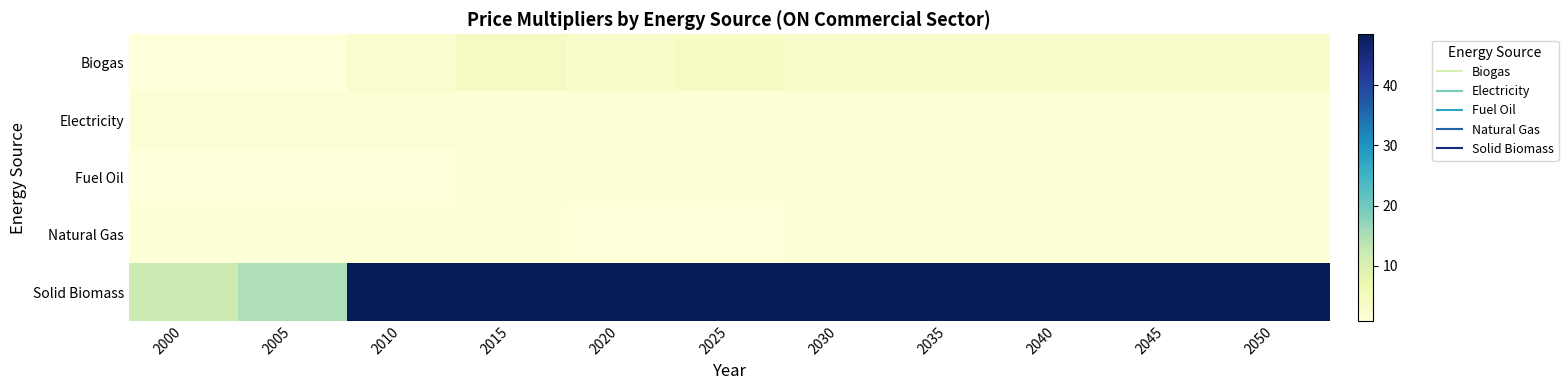

Which series has the widest spread of values?

Solid Biomass